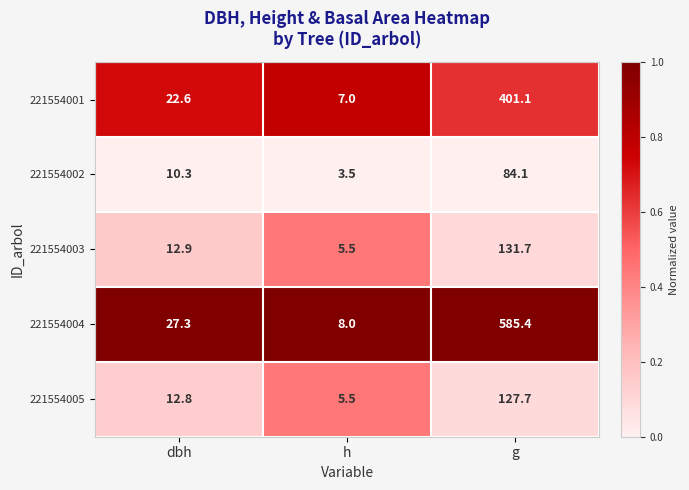

Reading left to right, what are all the values shown in this chart?

221554001: 22.6	7.0	401.1
221554002: 10.3	3.5	84.1
221554003: 12.9	5.5	131.7
221554004: 27.3	8.0	585.4
221554005: 12.8	5.5	127.7